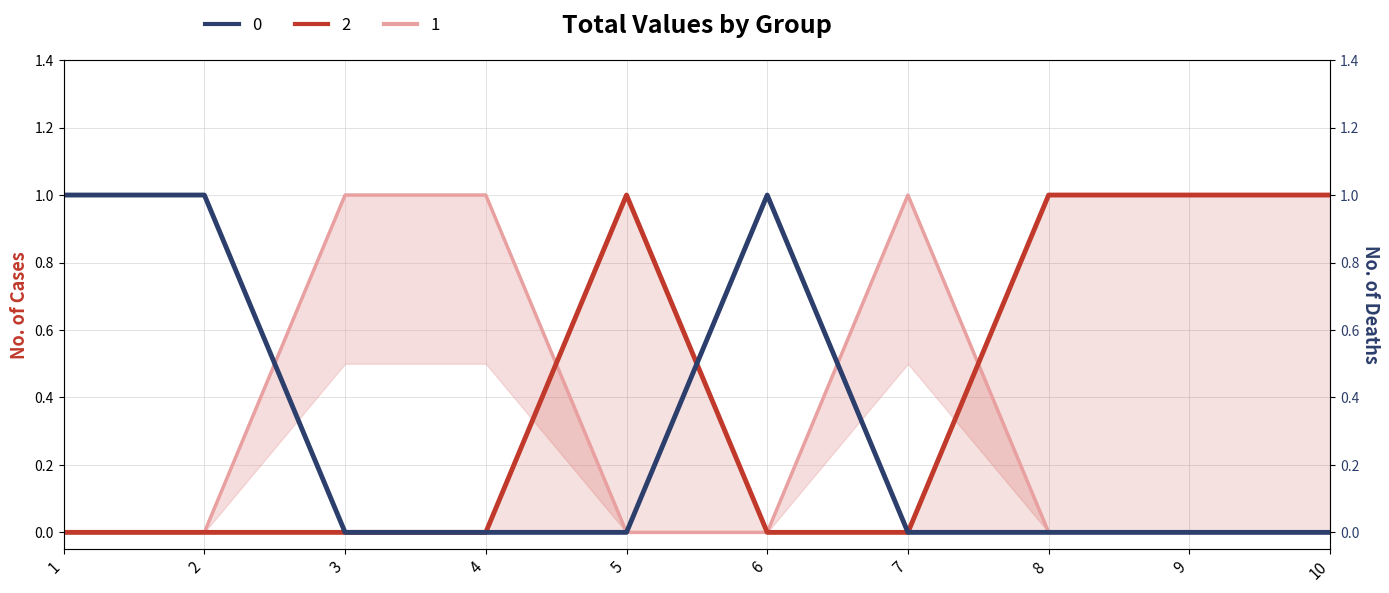

What are all the series names shown in the legend?

2, 0, 1